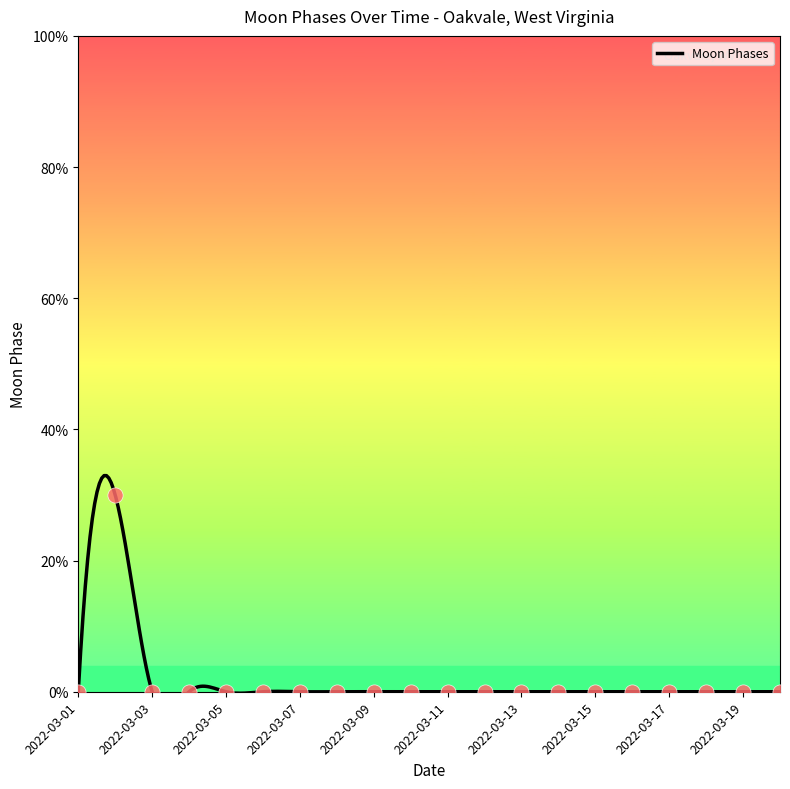

Between 2022-03-17 and 2022-03-13, which is larger?

2022-03-17